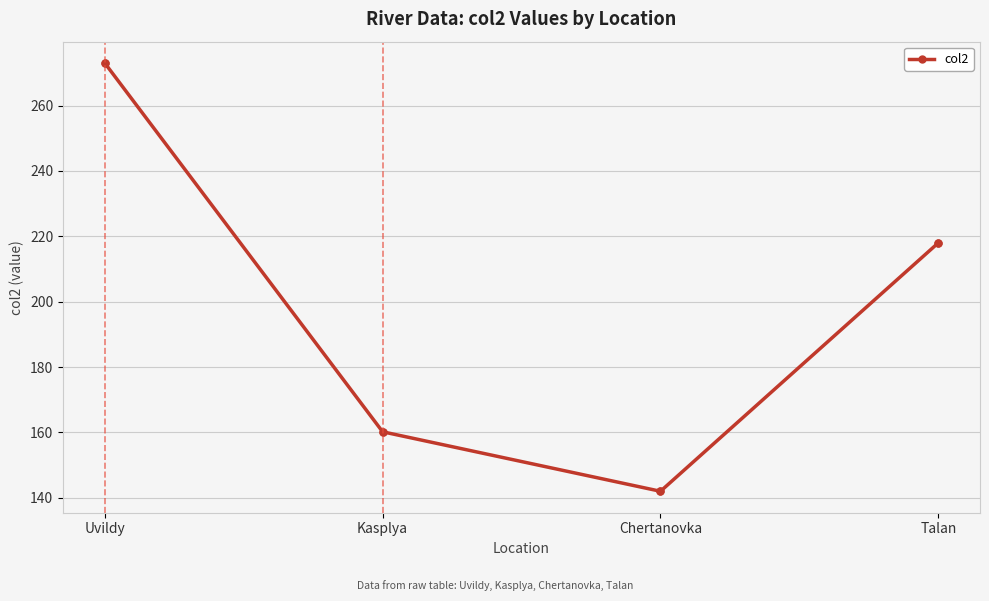

True or false: the data has more than 1 interior local peaks.

False